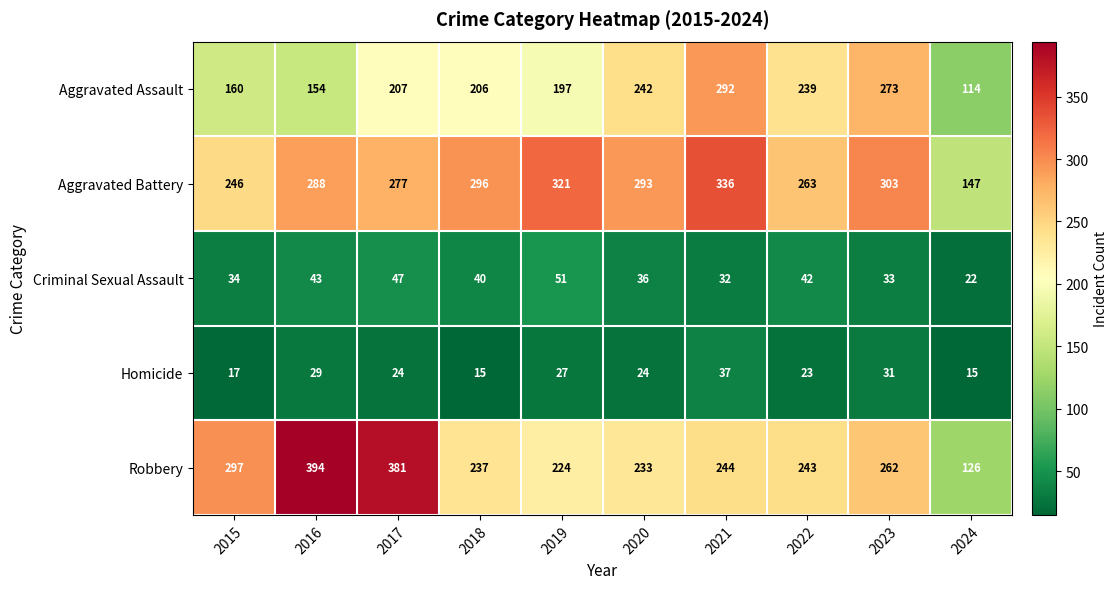

Which series has the largest range (max minus min)?

Robbery